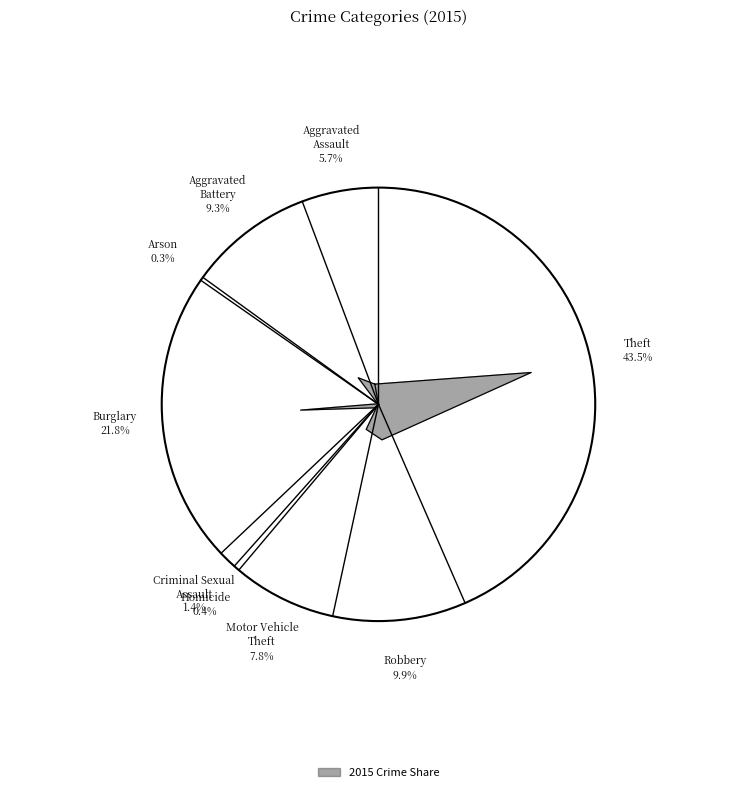

Rank the categories by value from highest to lowest.

Theft, Burglary, Robbery, Aggravated Battery, Motor Vehicle Theft, Aggravated Assault, Criminal Sexual Assault, Homicide, Arson